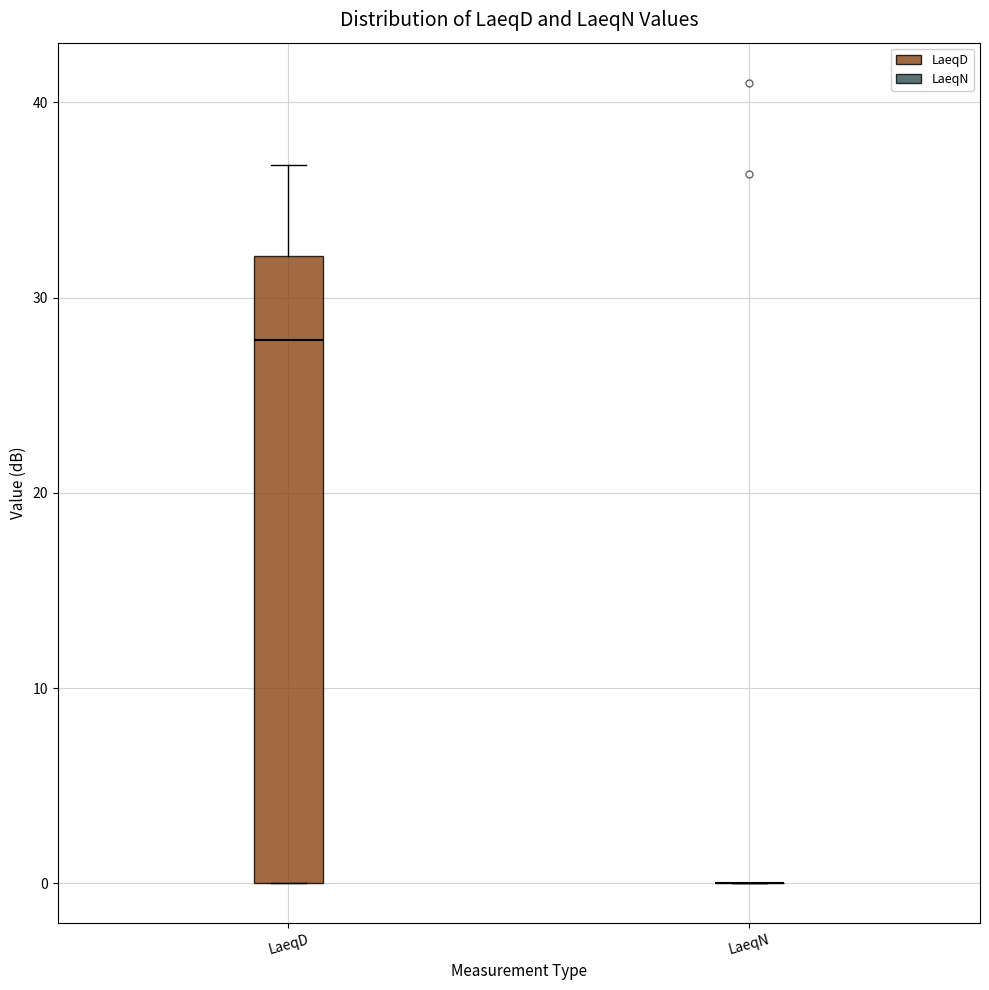

Reading left to right, transcribe this box plot: for each box, give where its median line is, the range the box spans, and where its two whiskers end, as read against the y-axis. The values are not printed on the chart, so give them approximately, as read against the axis.

LaeqD: median 28, box 0 to 32, whiskers 0 to 37
LaeqN: box collapsed to a line at 0, whiskers 0 to 0